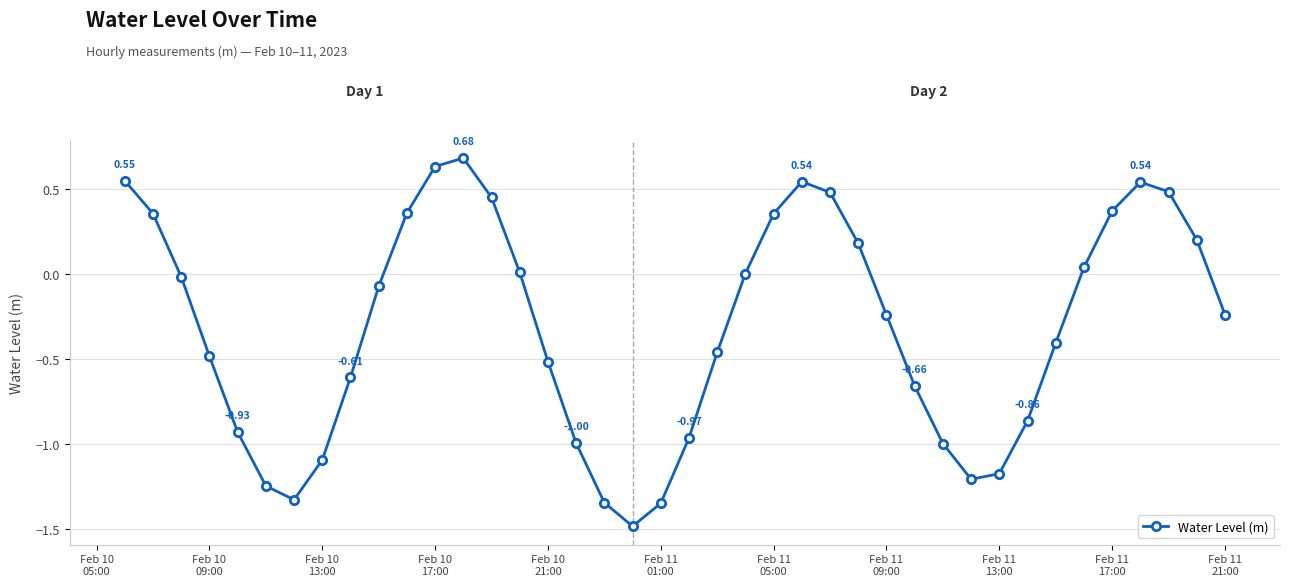

How many points are higher than both their immediate neighbors (excluding endpoints)?

3